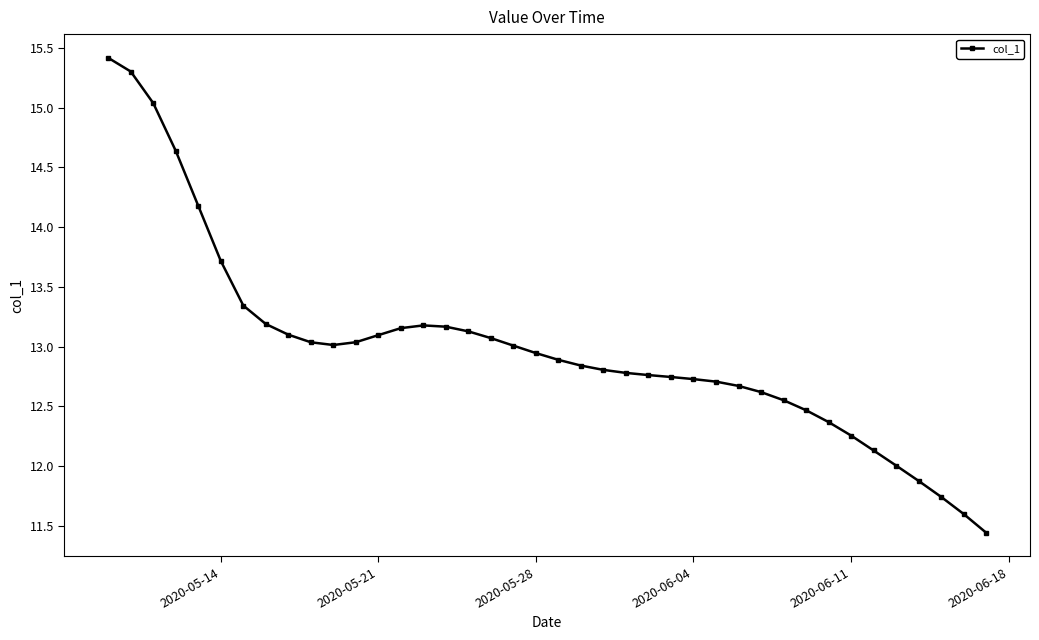

What is the smallest value displayed?

11.4